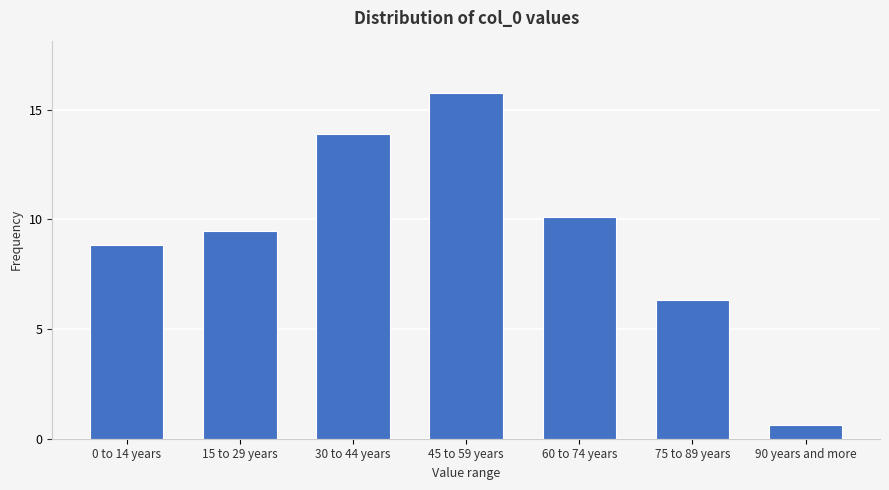

Reading left to right, extract all data points from this chart.

8.8	9.5	13.9	15.8	10.1	6.3	0.6